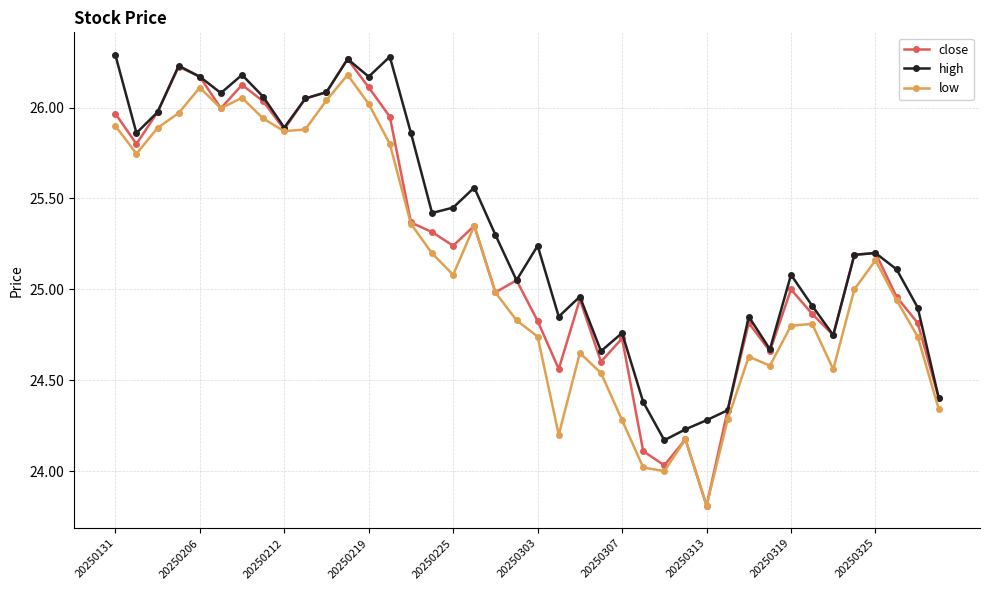

What is the smallest value displayed?

23.8